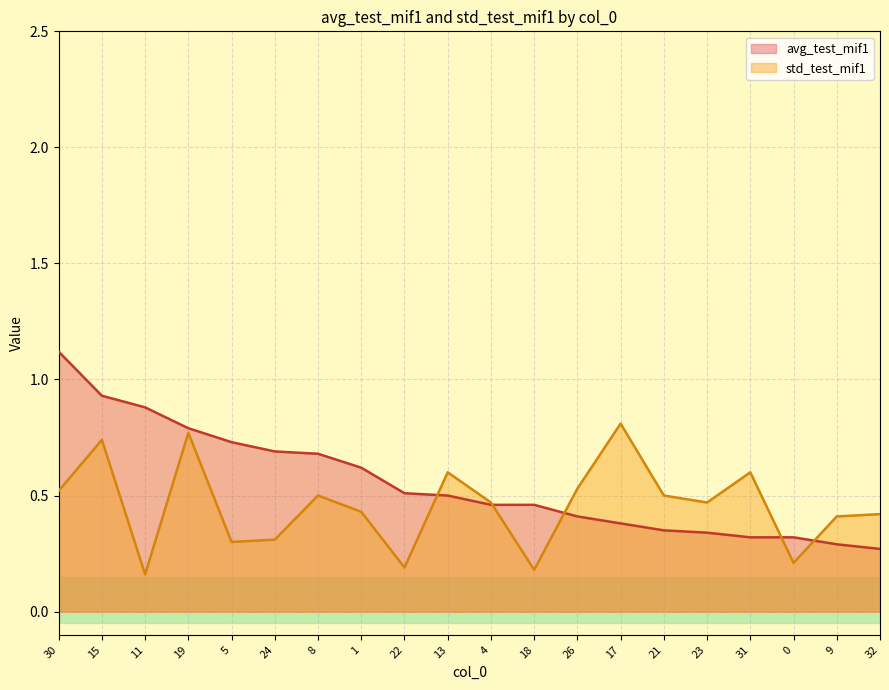

The avg_test_mif1 series shows 1.2 at 19. True or false?

False